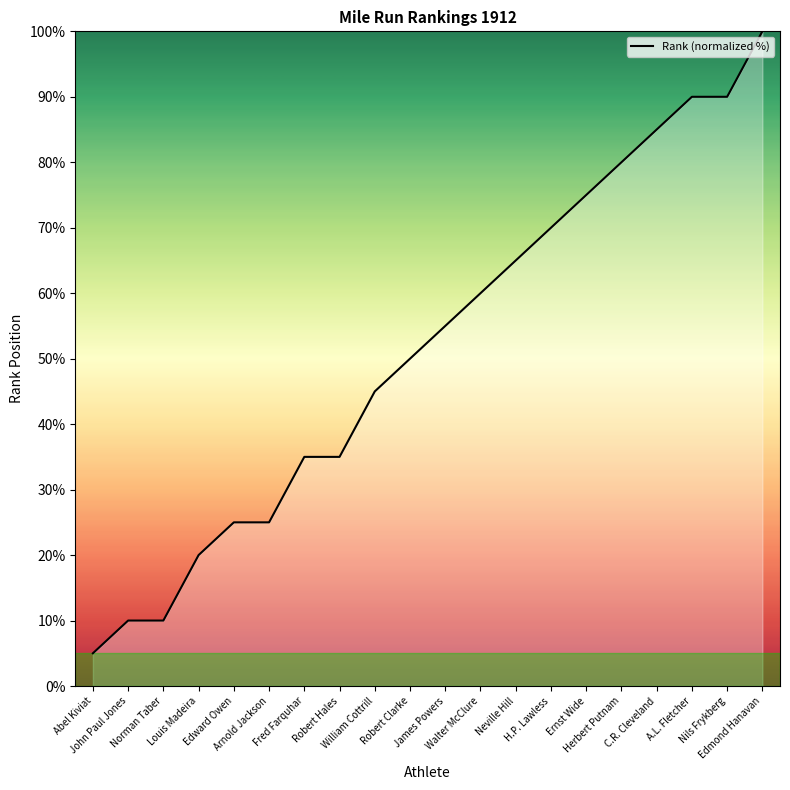

What is the greatest value displayed?

100.0